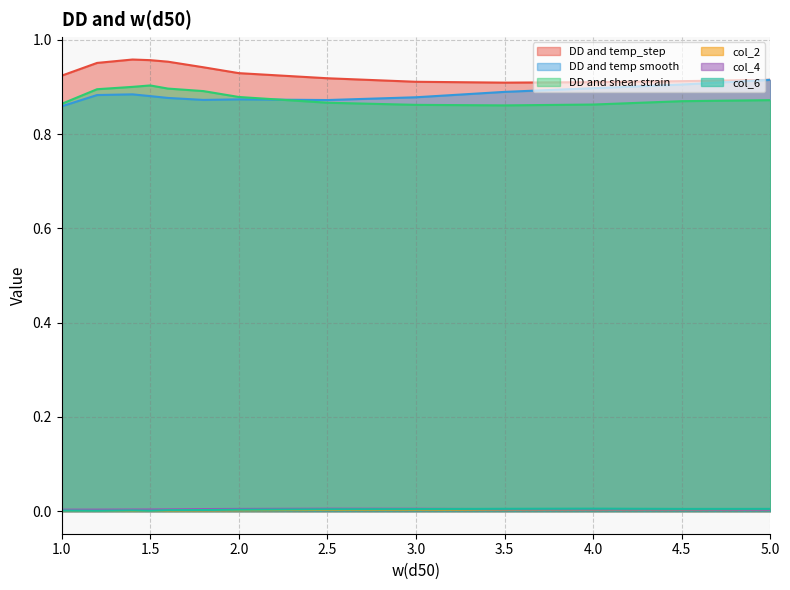

Is it true that DD and shear strain equals 1.2 at 5.0?

False